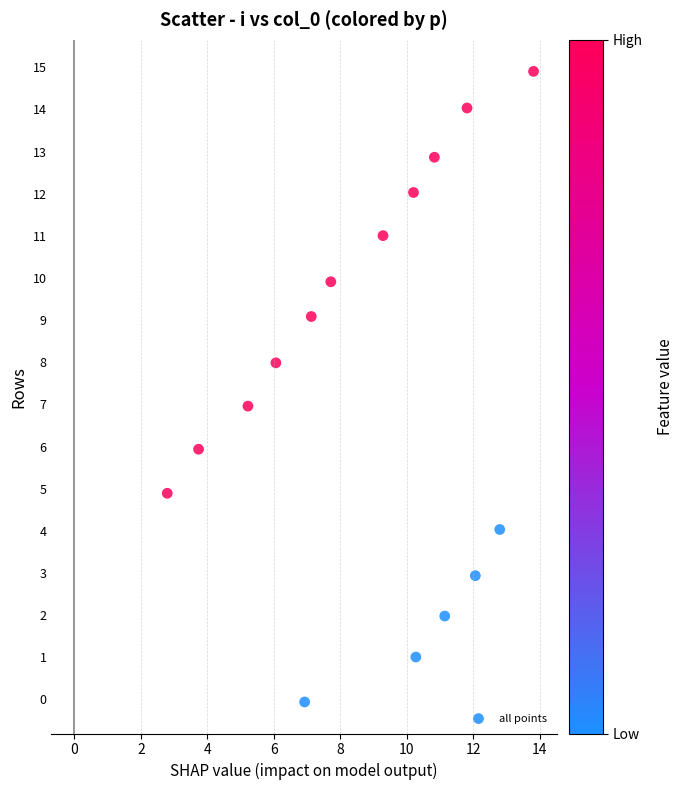

What is the range of X values (max minus min)?

11.0